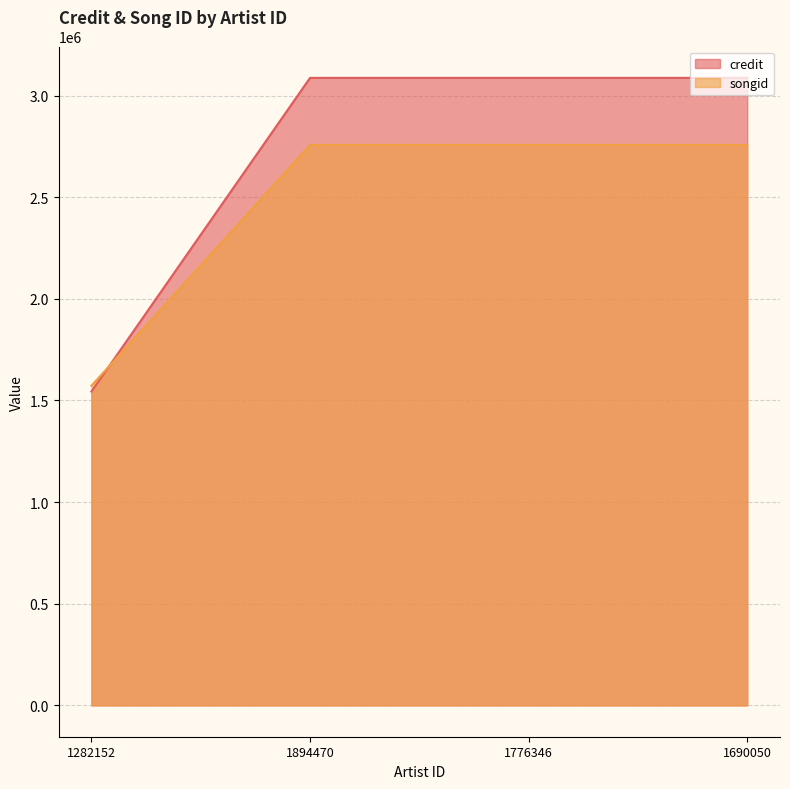

What is the average value of the credit series?

2701340